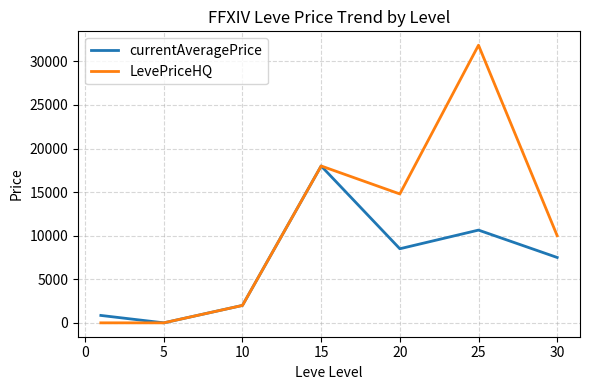

What is the maximum value shown in the chart?

31856.6